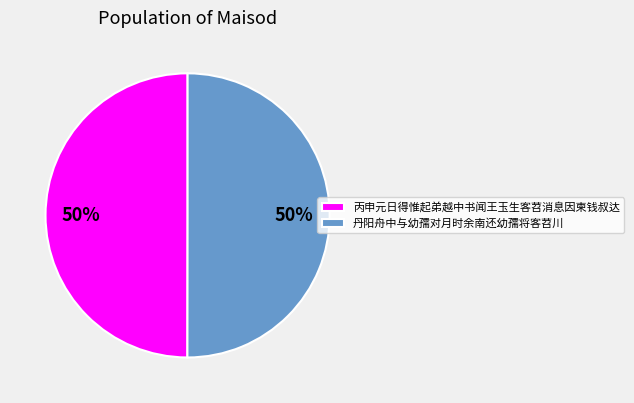

How many slices are in this pie chart?

2